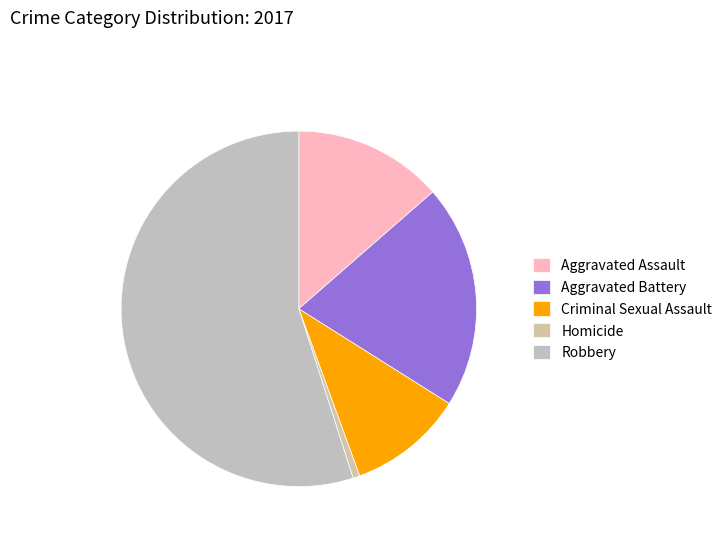

How many segments does this pie chart have?

5